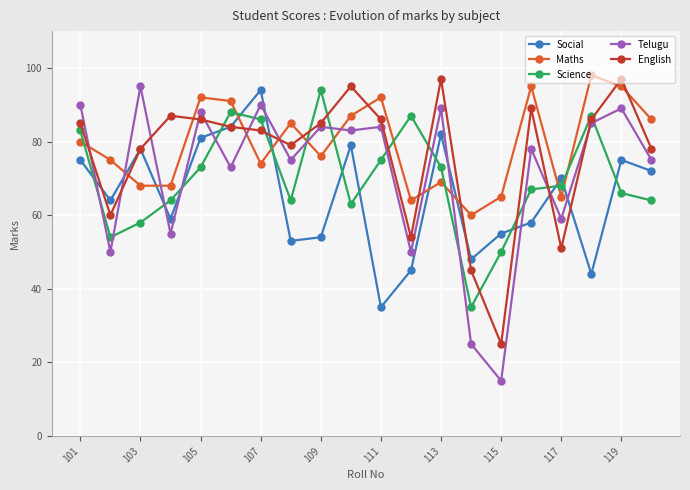

What is the sum of all Social values?

1305